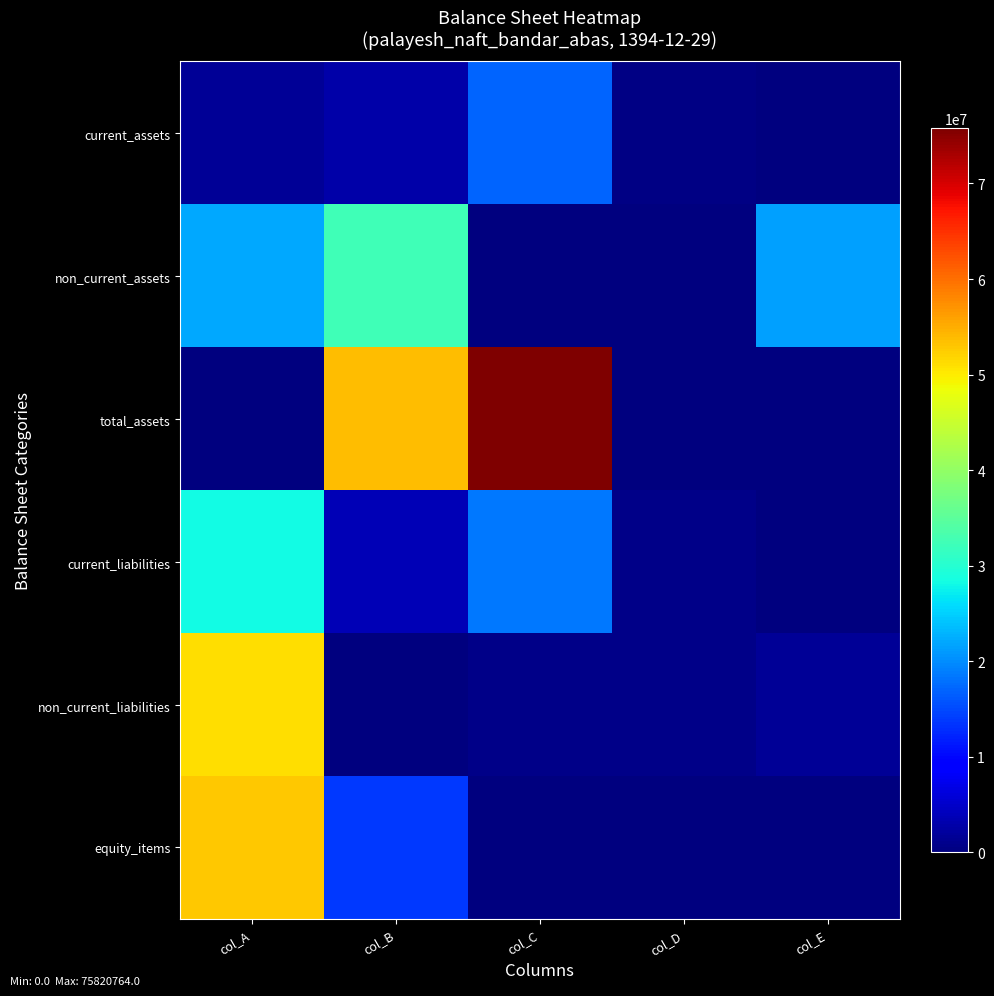

How many distinct data groups are displayed?

6